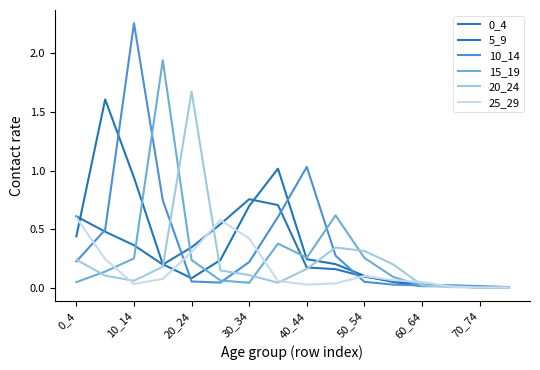

Is this an area chart (filled region under the line)?

No